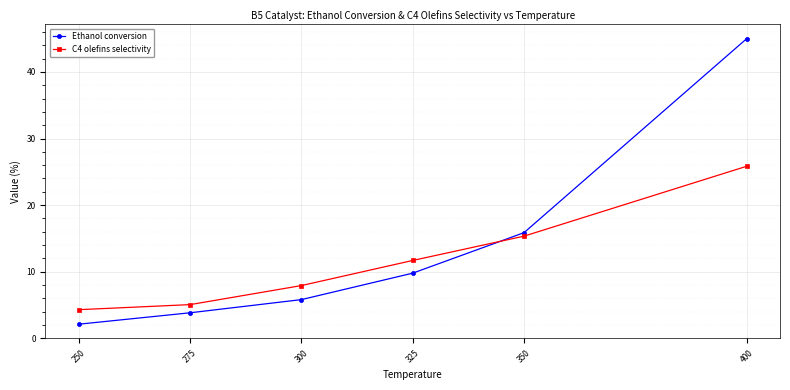

What is the total value across all series at 325?

21.5